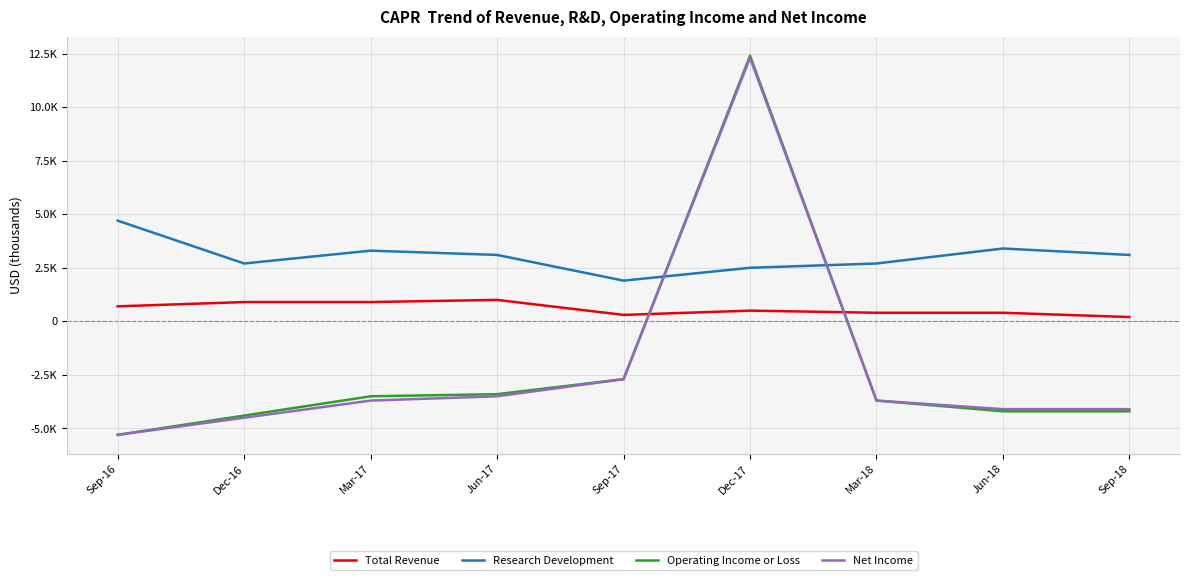

What is the label of the 8th point from the right?

Dec-16